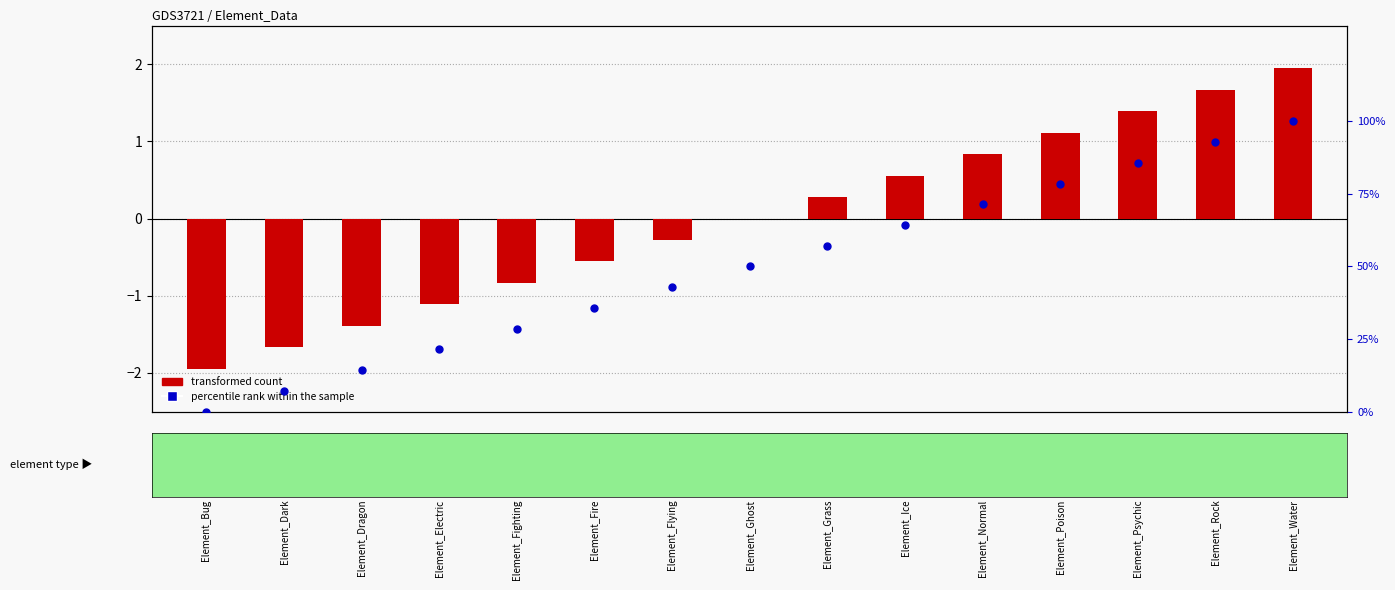

At which category is the sum across all series the highest?

Element_Water